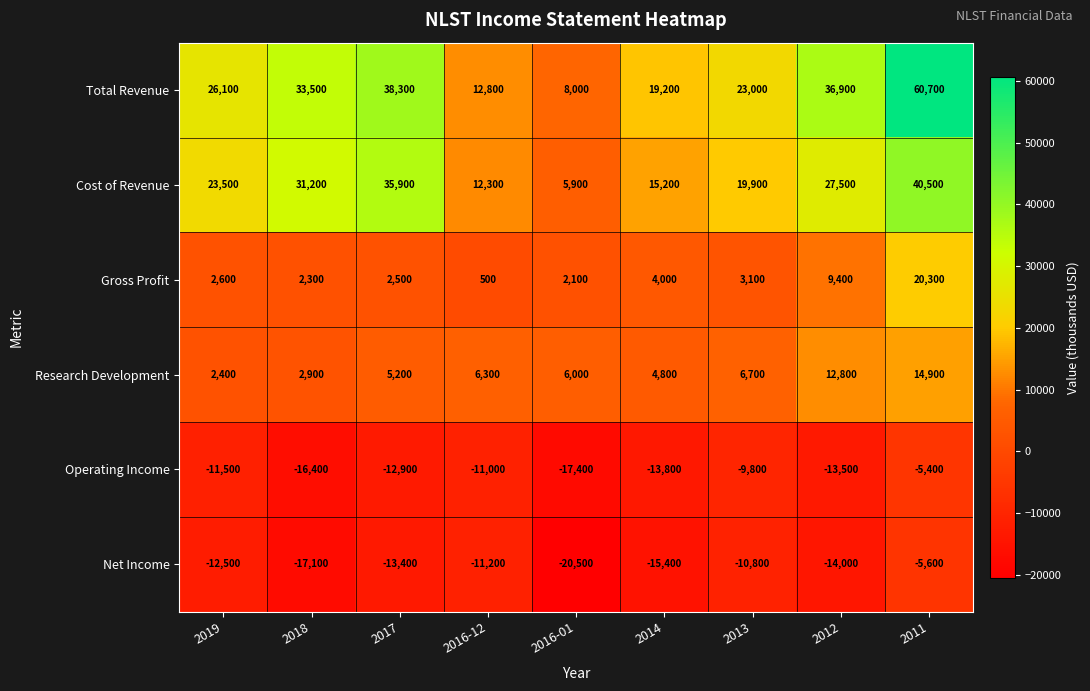

What is the approximate value of Total Revenue at 2016-01, to the nearest 10?

8000